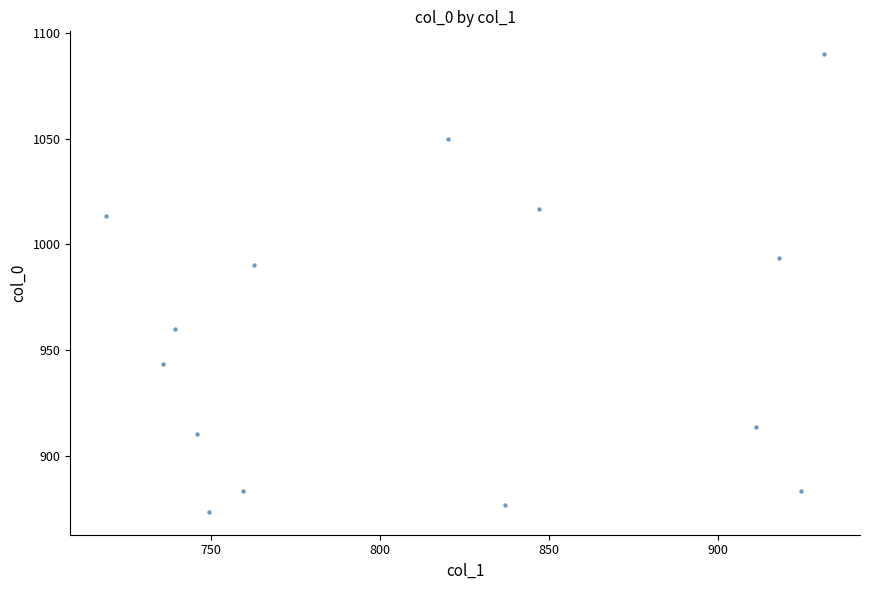

What is the range of X values (max minus min)?

212.6